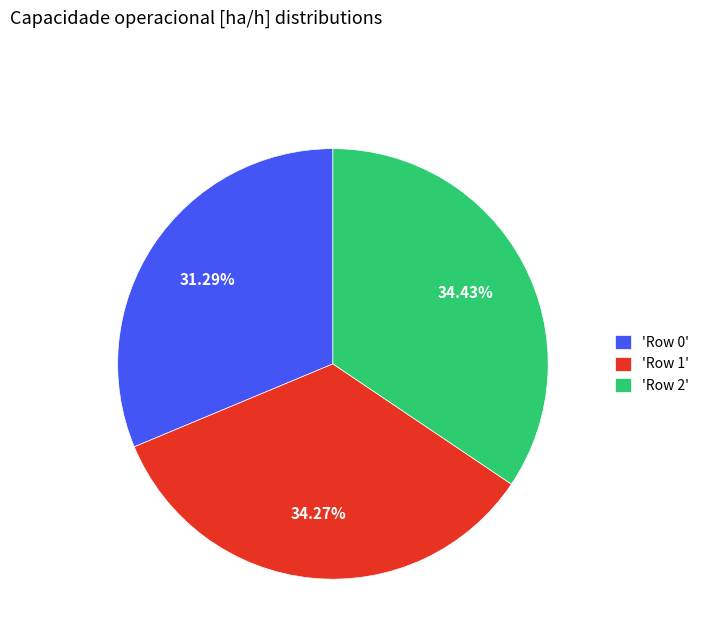

Does any single category account for the majority?

No